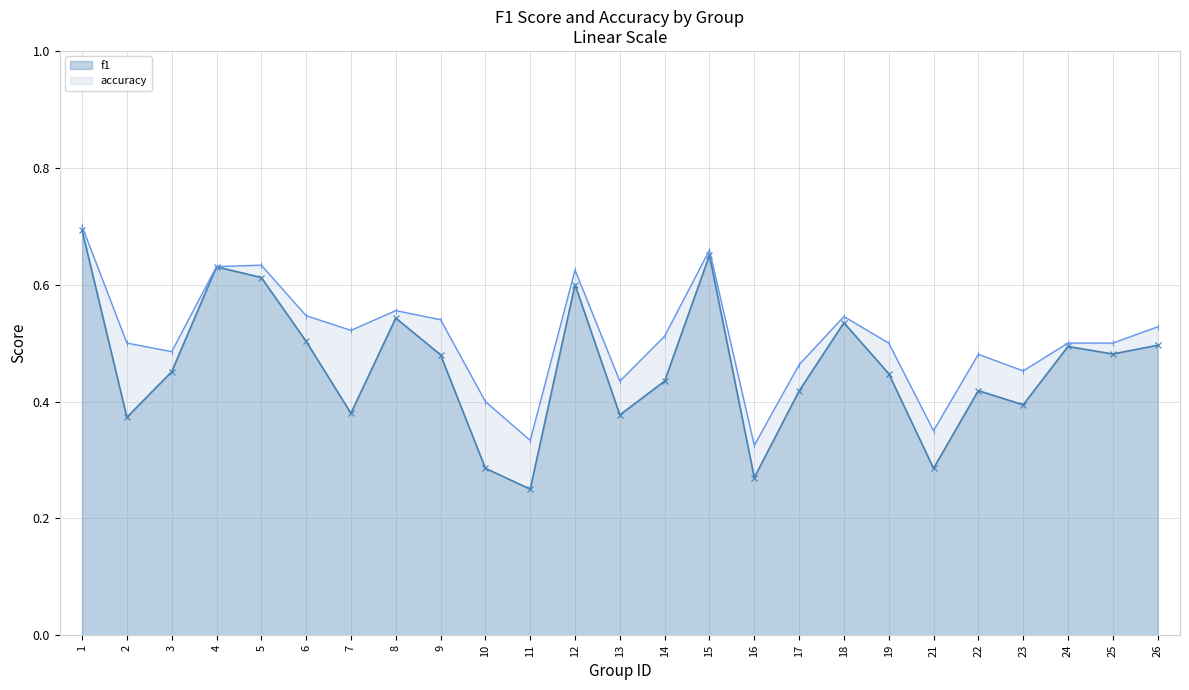

What is the difference between the highest and lowest values at 22?

0.1